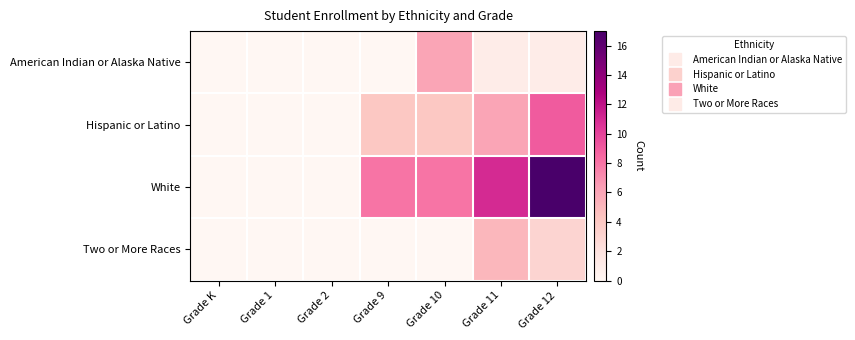

Which series changed the most between Grade 1 and Grade 10?

White